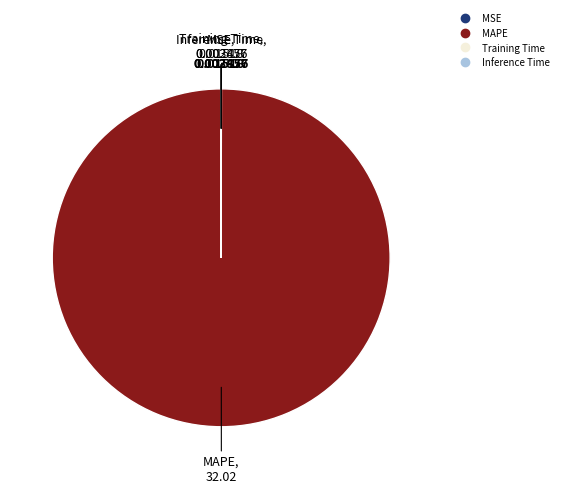

Is there a majority slice in this chart?

Yes